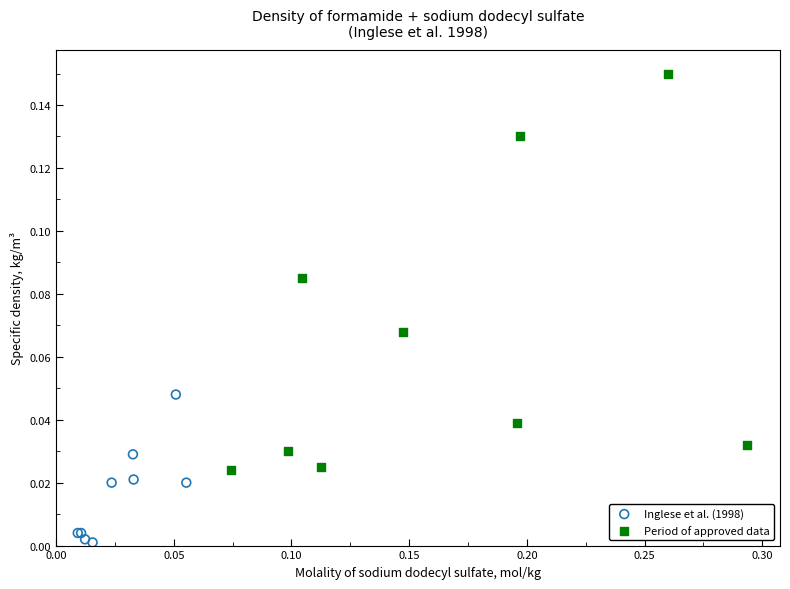

Which series has the largest Y range (max minus min)?

Period of approved data